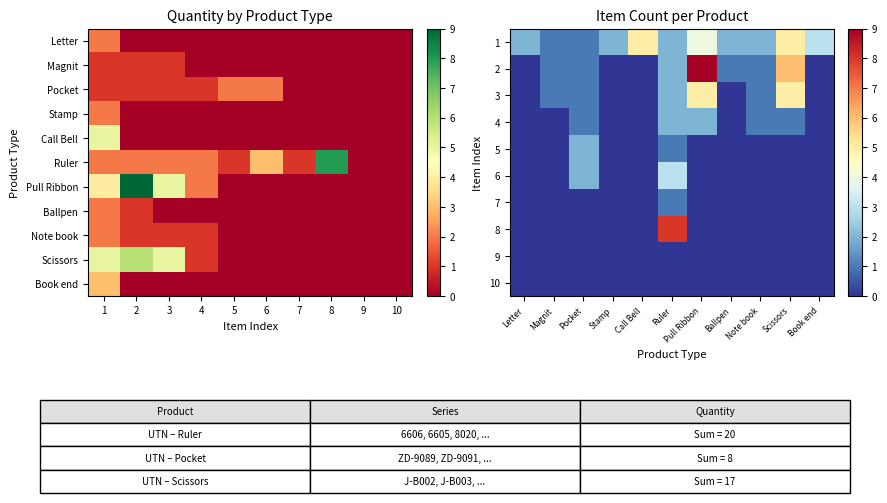

What is the spread (max minus min) of values at 3?

5